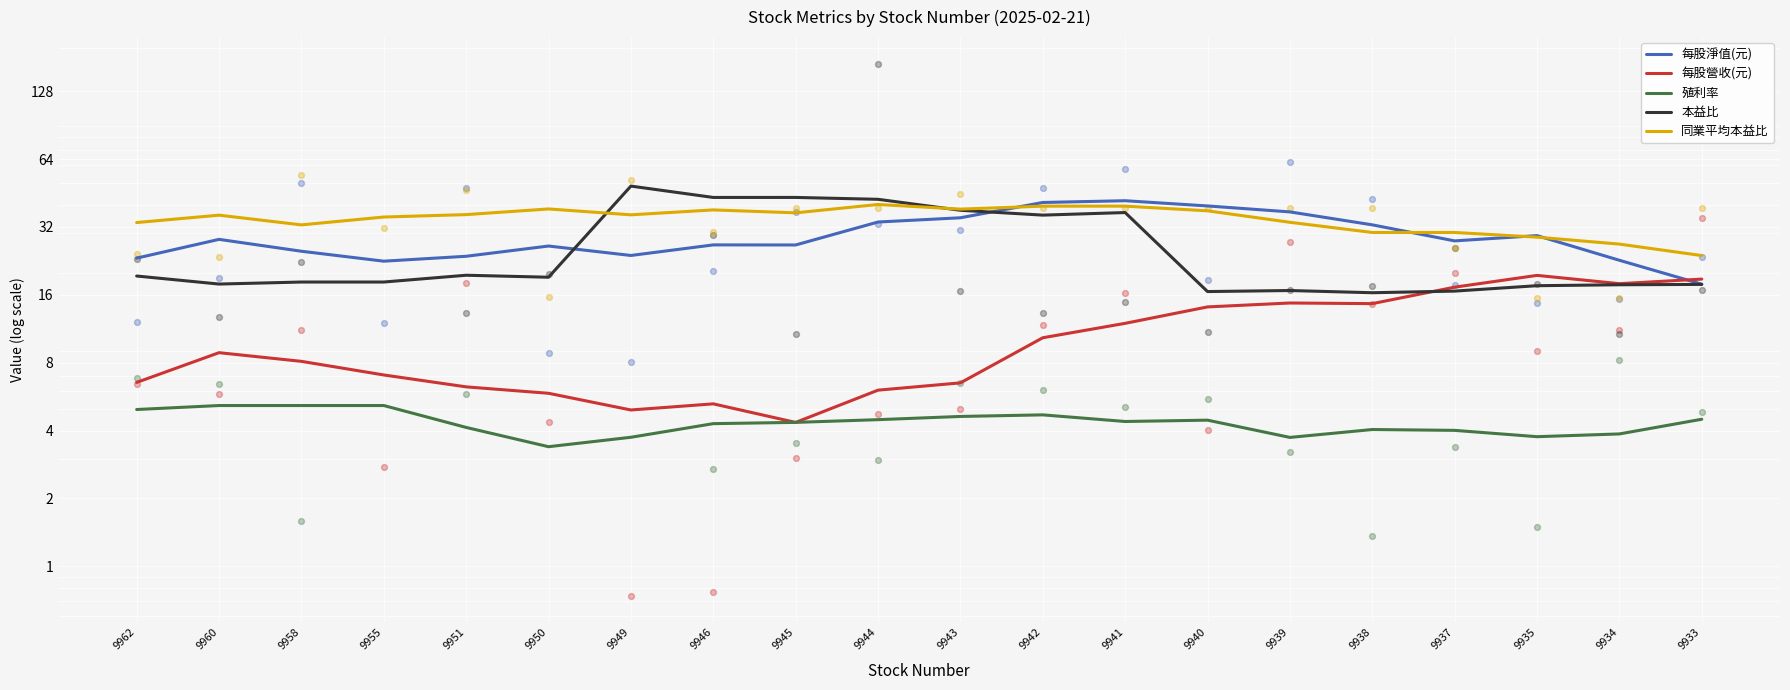

Which series contains the lowest Y value?

殖利率